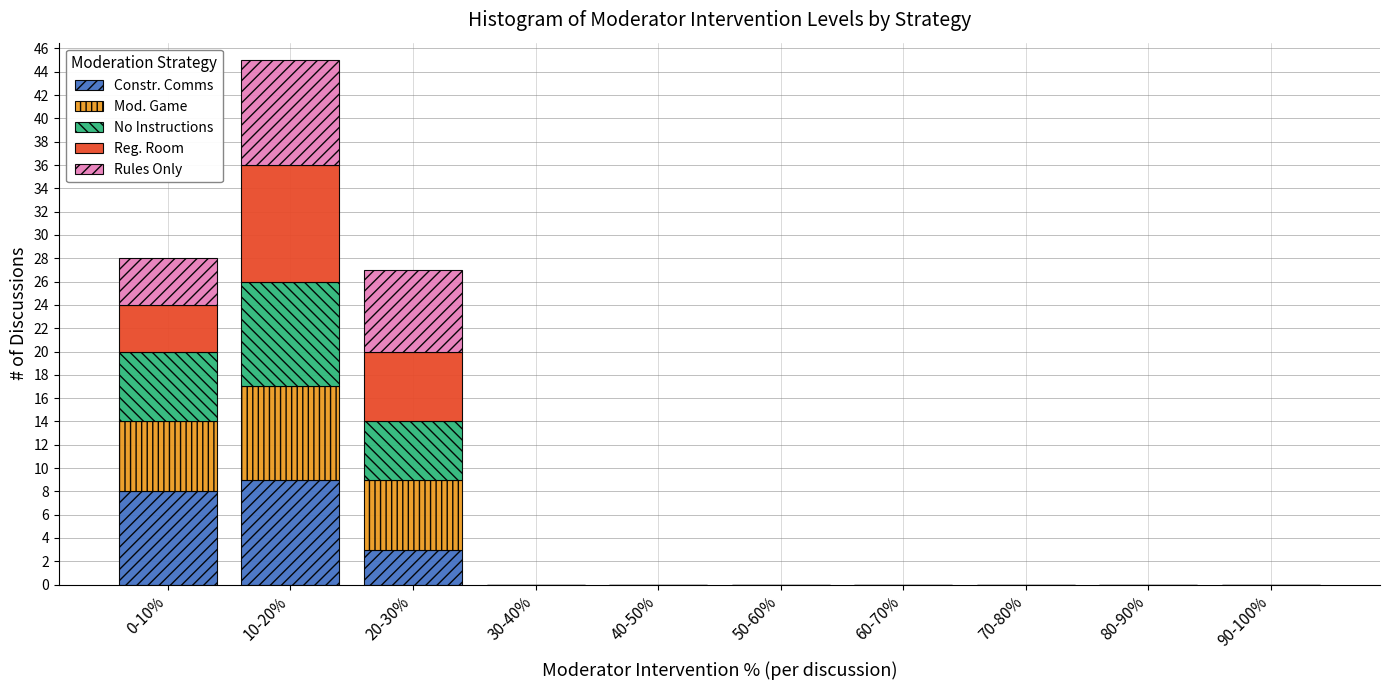

What is the highest value of the Constr. Comms series?

9